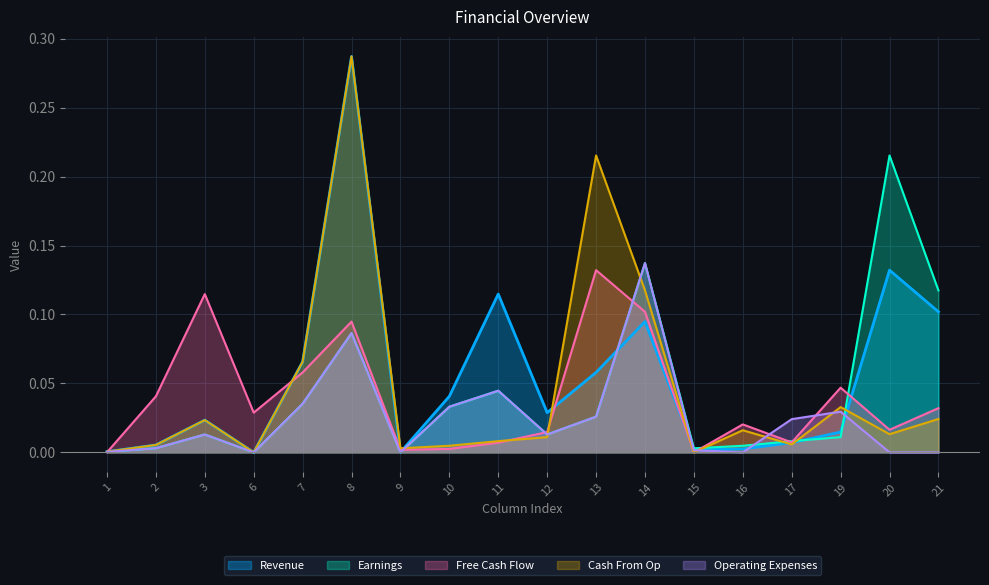

How many lines are shown in the chart?

5